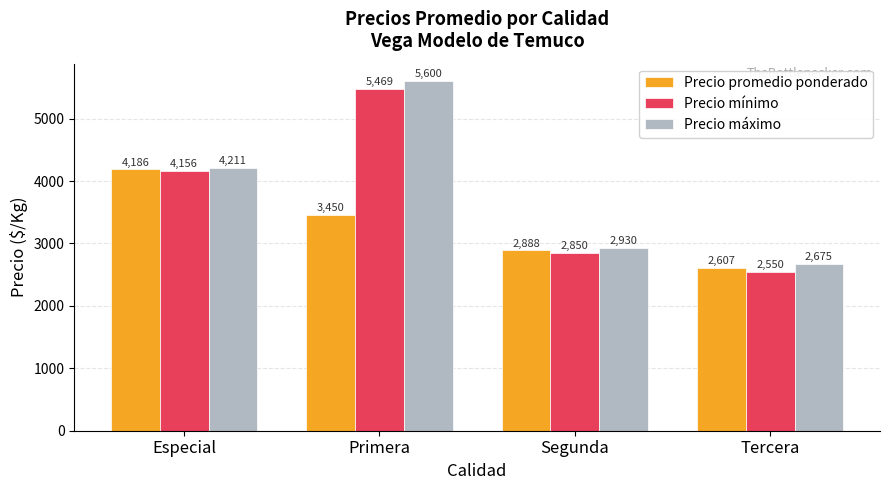

What are all the series names shown in the legend?

Precio promedio ponderado, Precio mínimo, Precio máximo